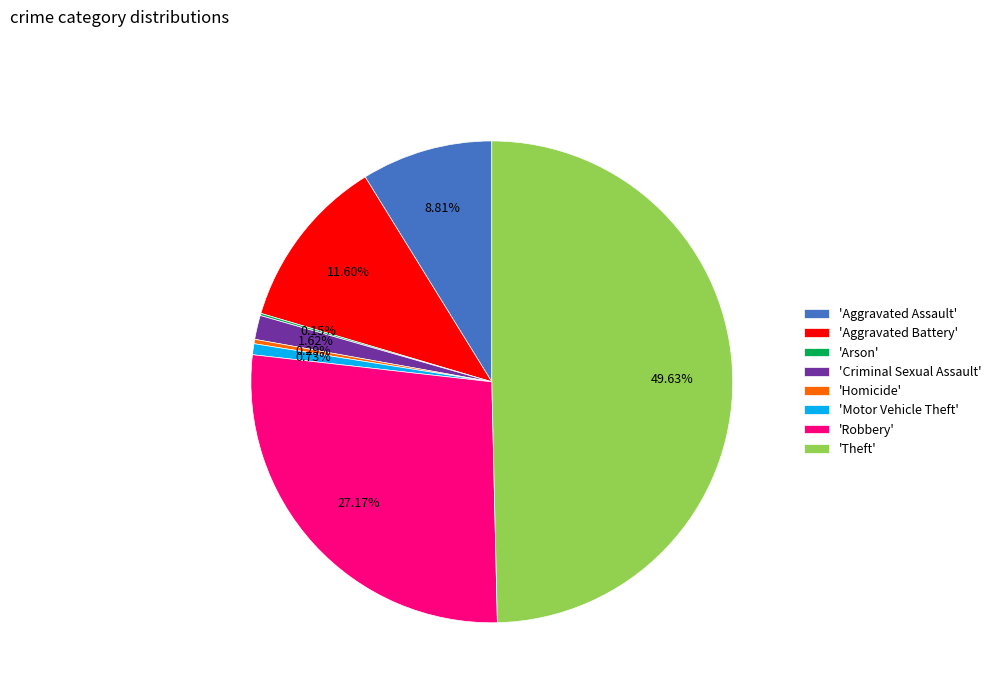

Does 'Criminal Sexual Assault' account for over 50% of the chart?

No